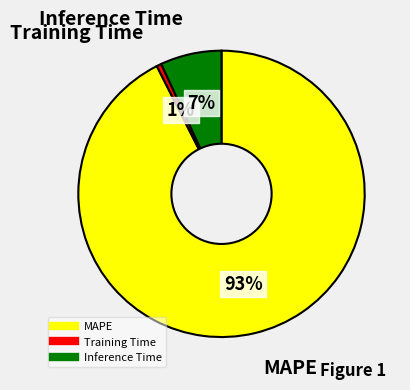

Is it true that Inference Time is 7% of the pie?

True